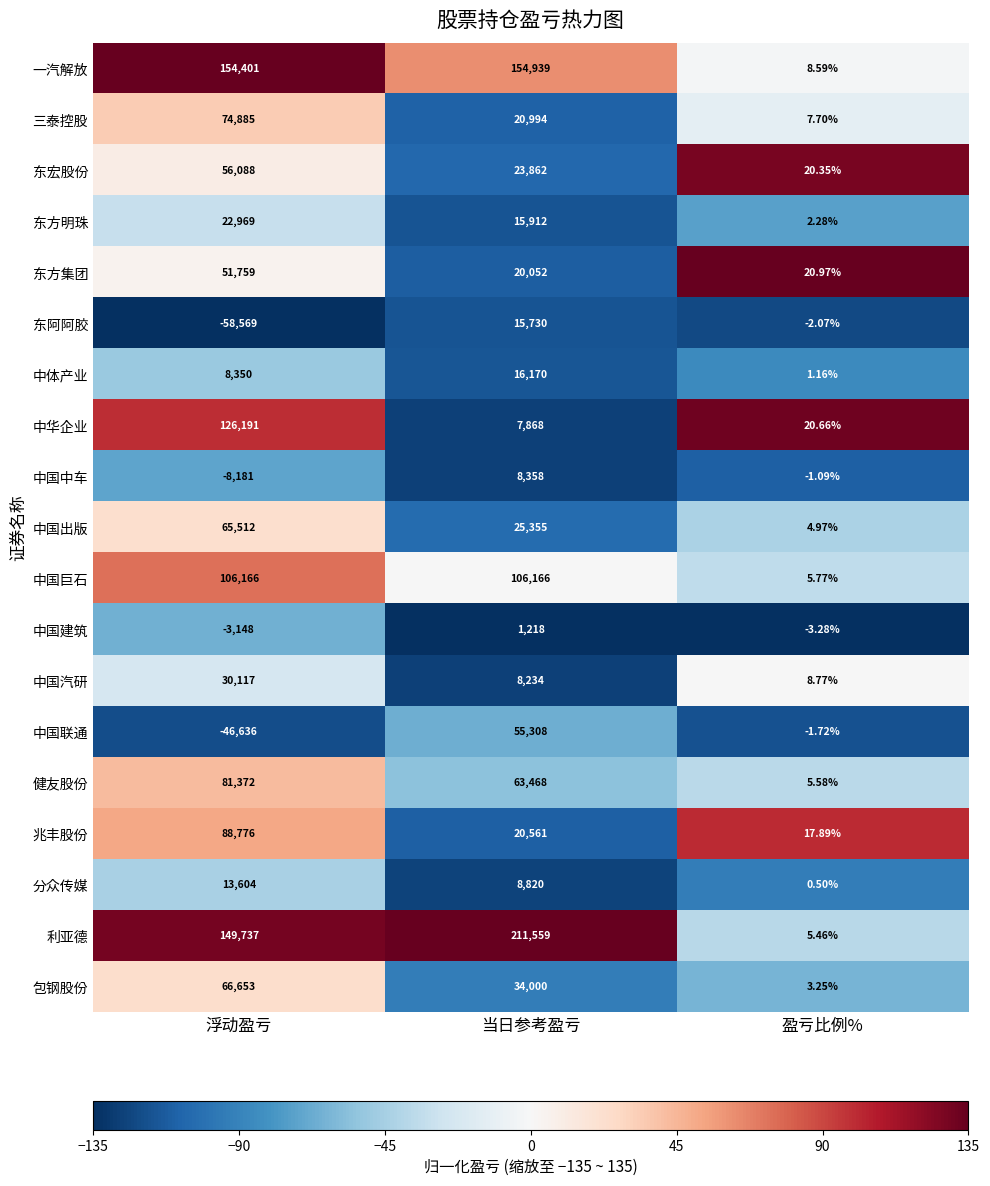

Which category has the lowest value in the 中国汽研 series?

盈亏比例%